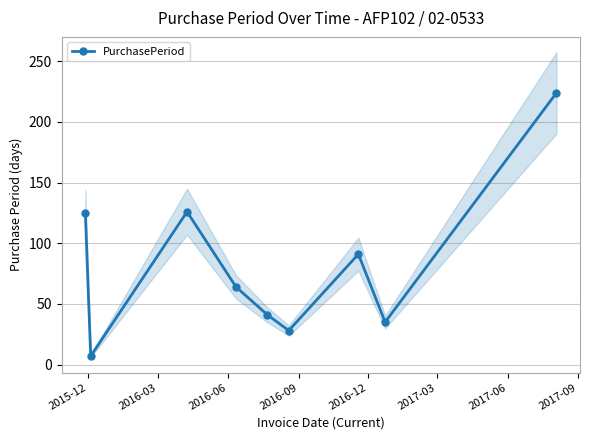

Reading left to right, transcribe all the data shown in this chart.

125	7	126	64	41	28	91	35	224